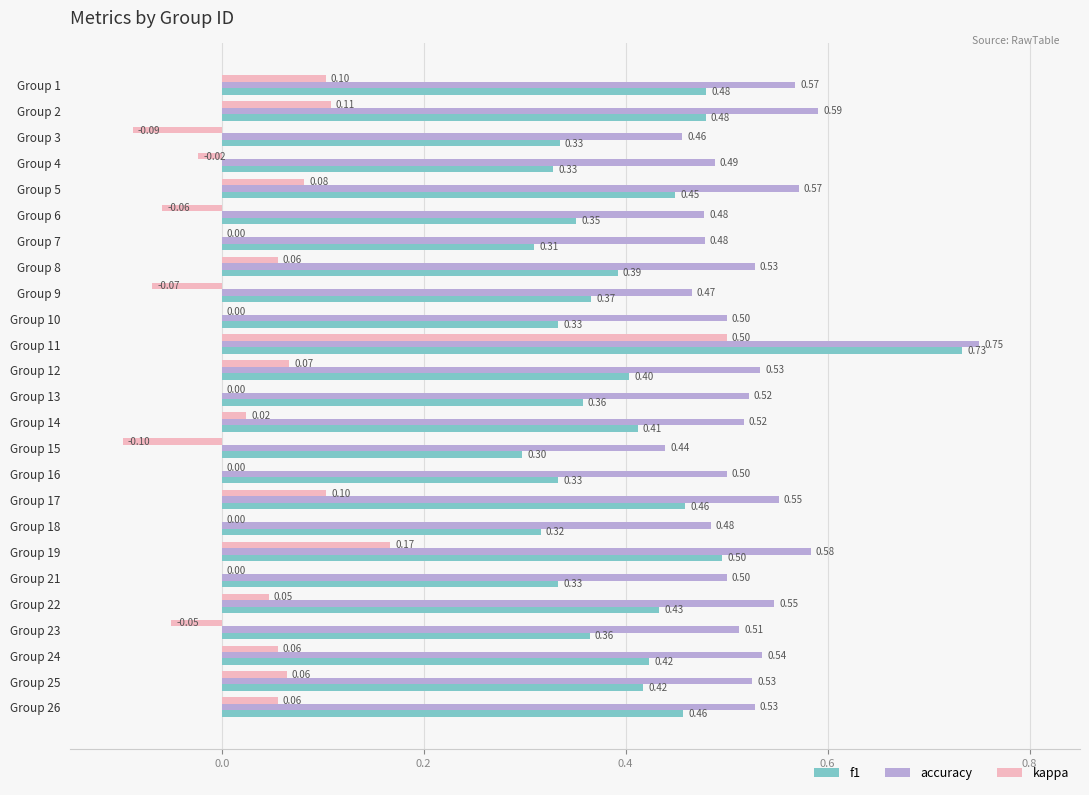

Between Group 4 and Group 24, which series saw the biggest shift?

f1